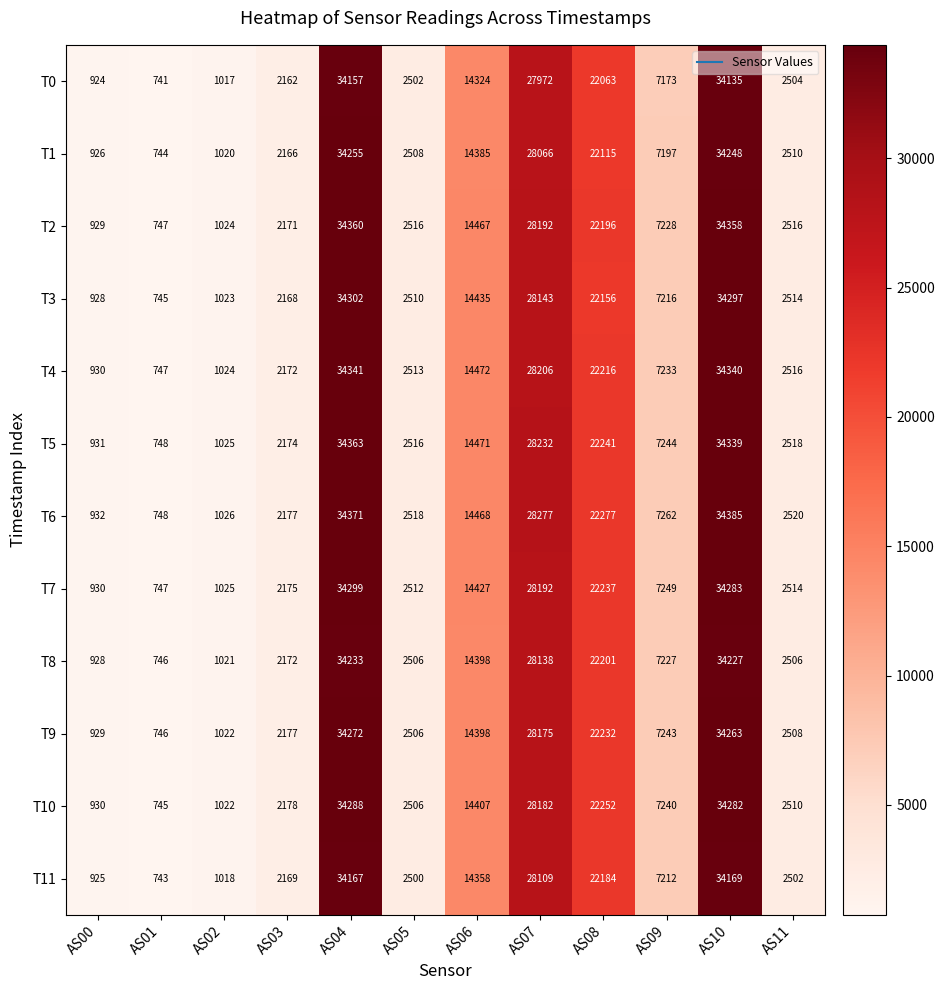

Rank the categories by T6 value from highest to lowest.

AS10, AS04, AS07, AS08, AS06, AS09, AS11, AS05, AS03, AS02, AS00, AS01